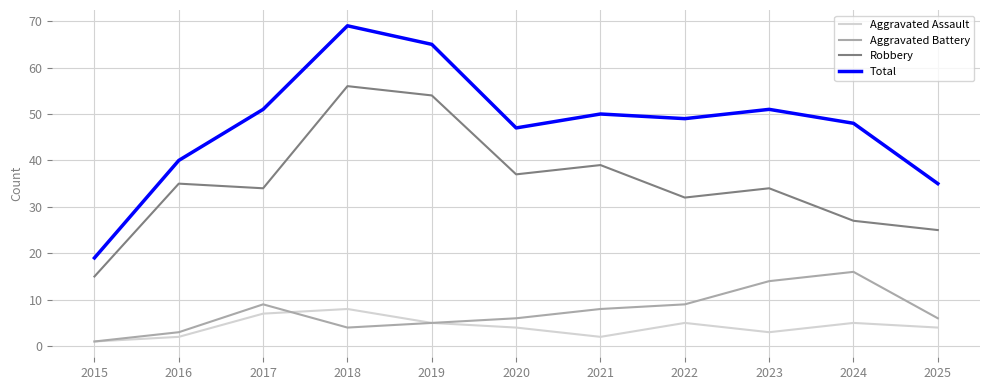

Where is the first local maximum for Robbery?

2016